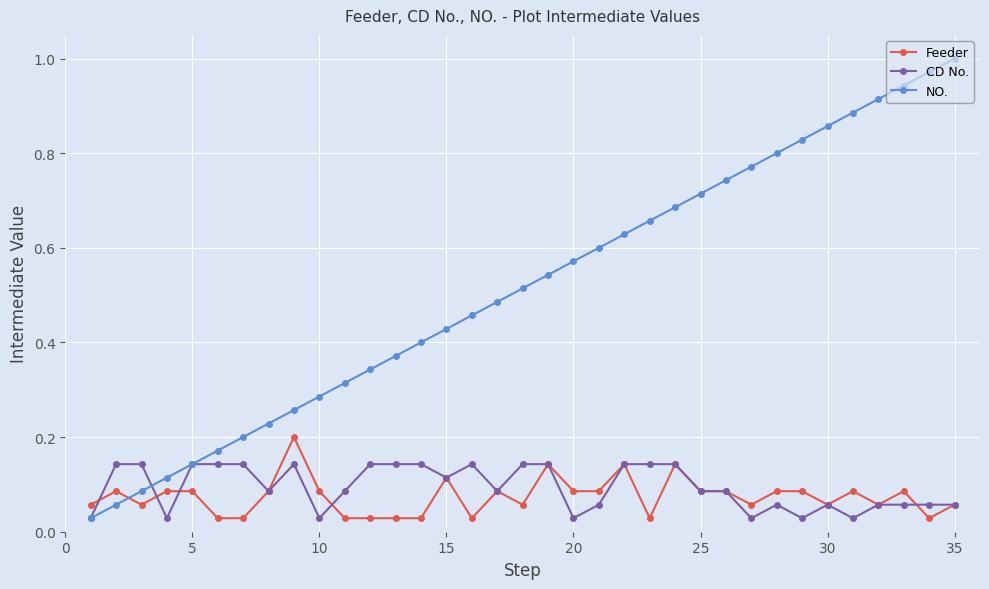

Rank the series by their maximum value, from lowest to highest.

CD No., Feeder, NO.